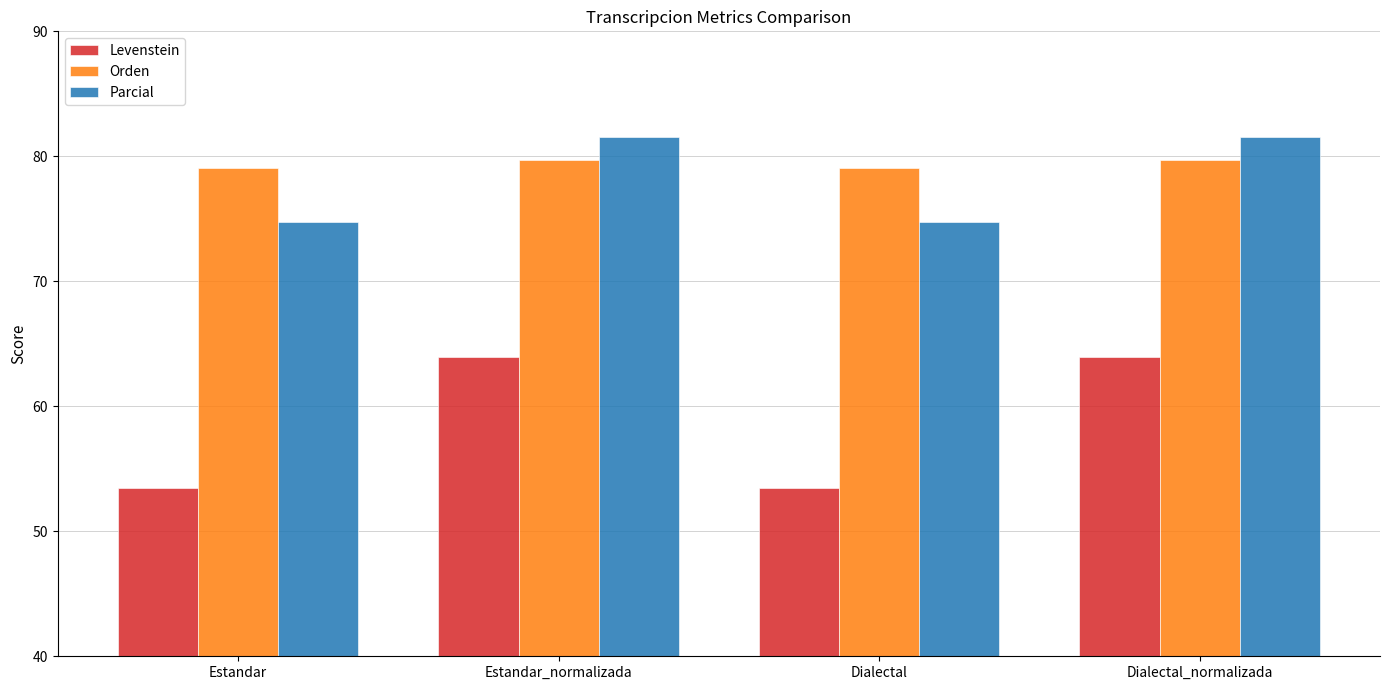

How many series are shown in this chart?

3